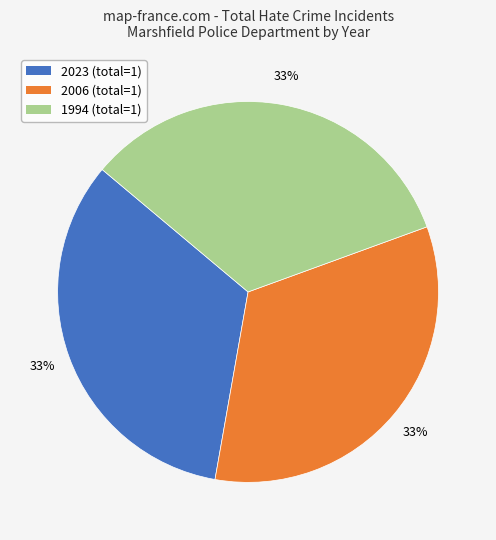

To the nearest percent, what is the average slice percentage?

33%